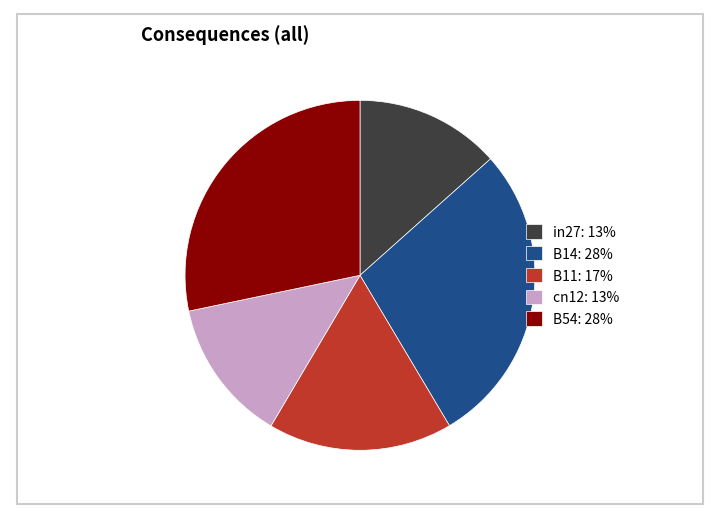

What is the ratio of the value at in27: 13% to the value at B54: 28%?

0.5